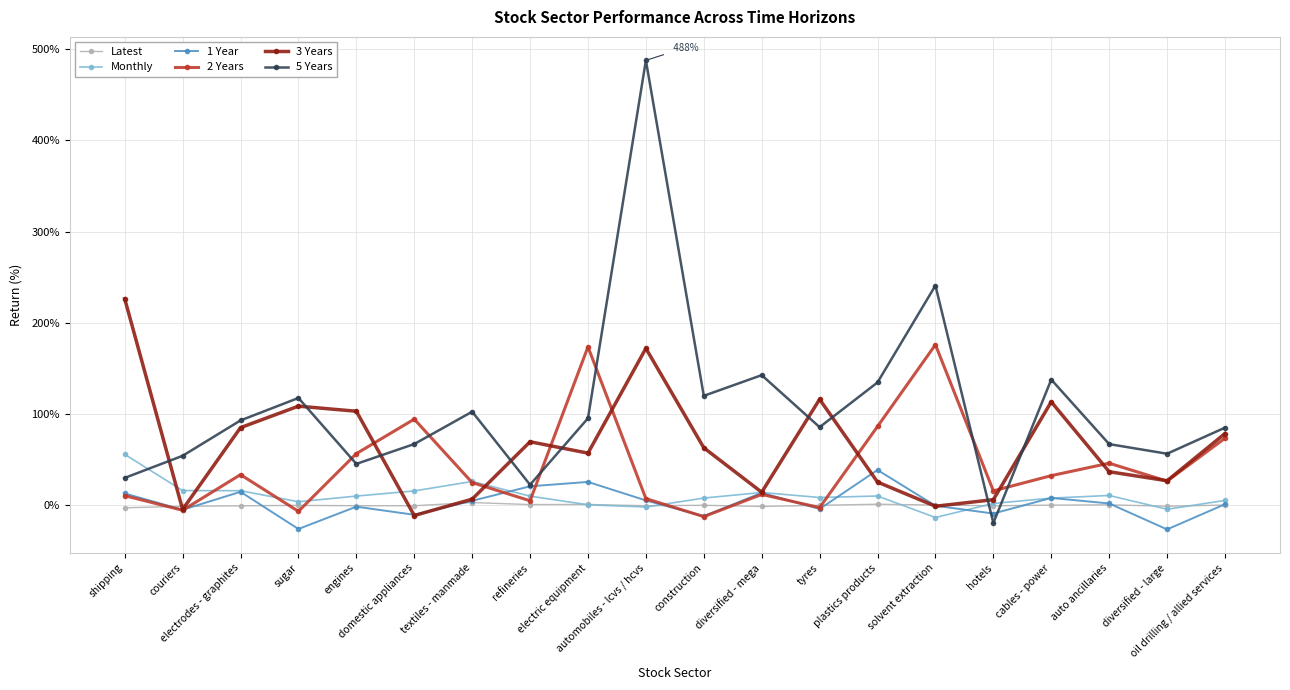

What is the label of the 3rd point from the right?

auto ancillaries